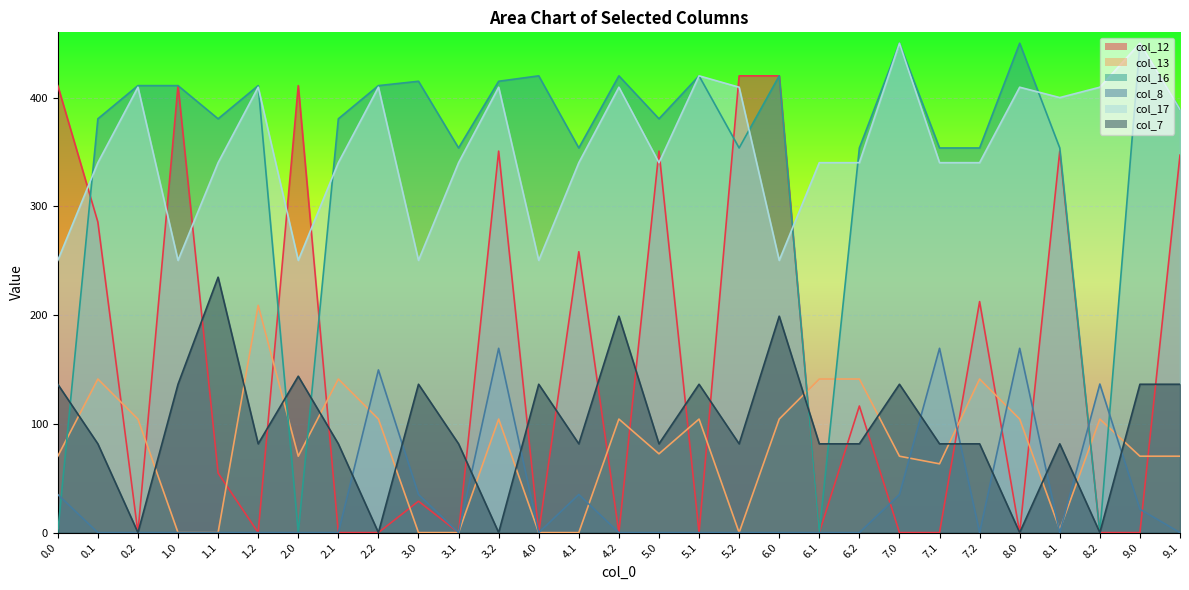

Which series has the largest total across all categories?

col_17